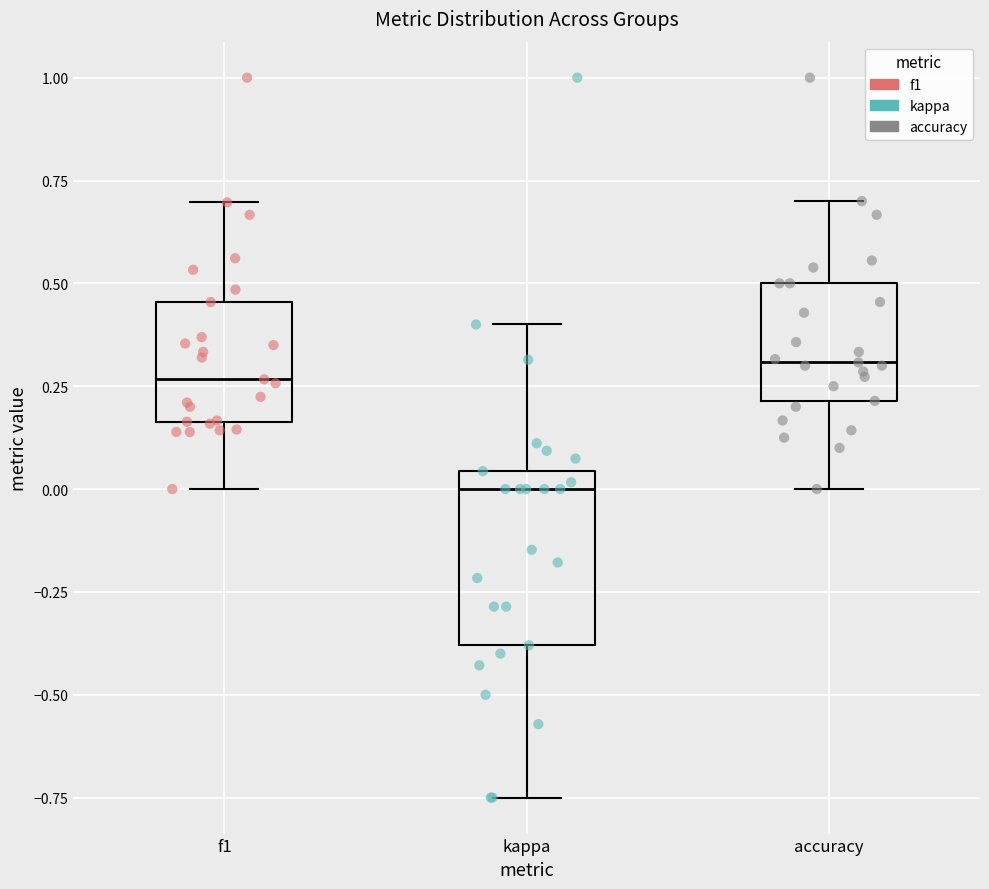

Which box's median line is the lowest?

kappa